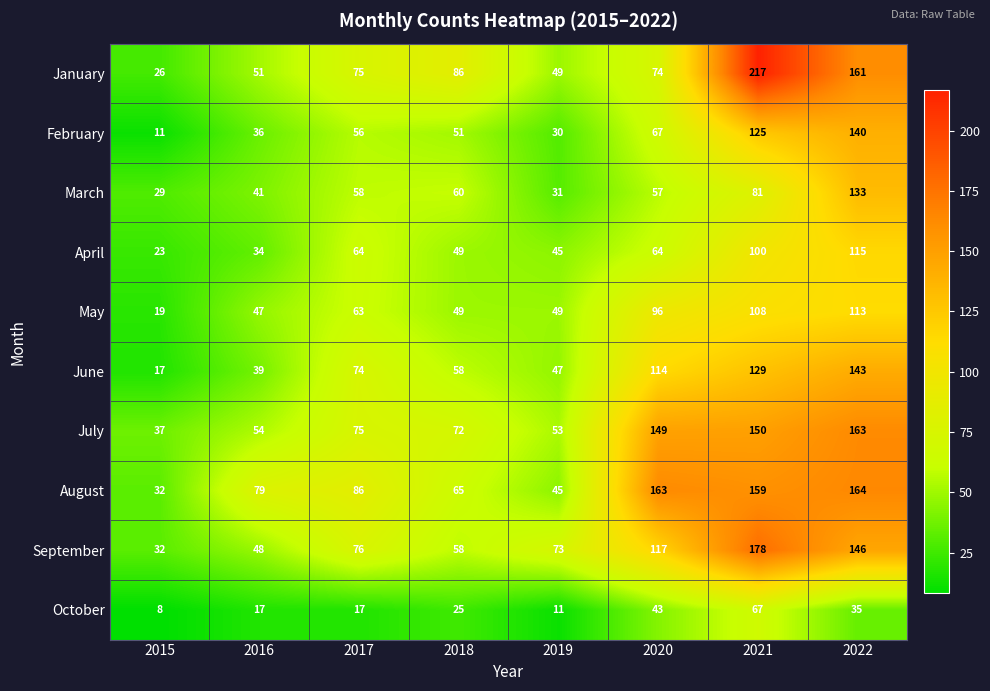

What is the minimum value for June?

17